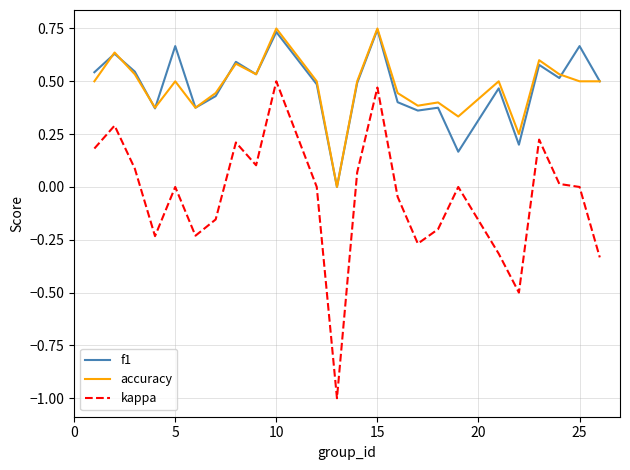

Which series has the widest spread of values?

kappa